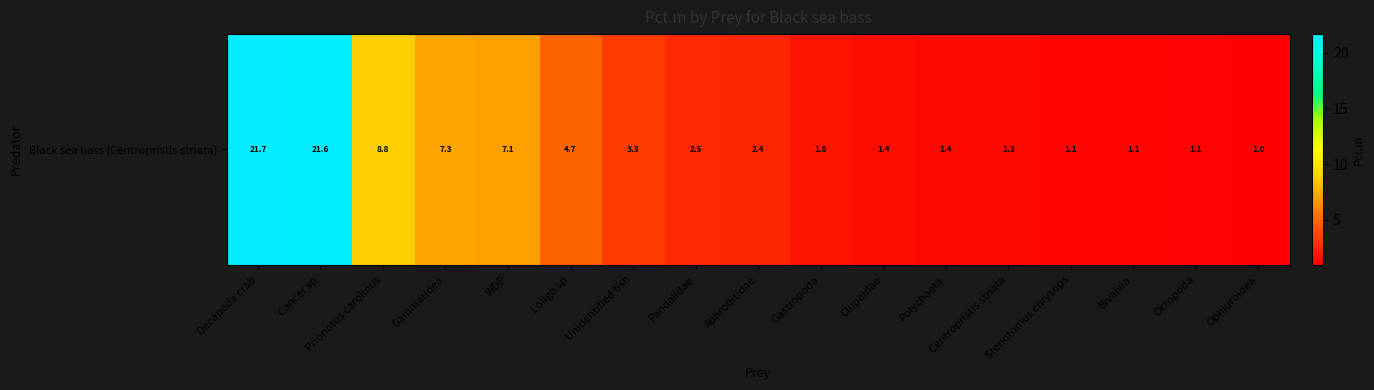

How many values are below 2?

8